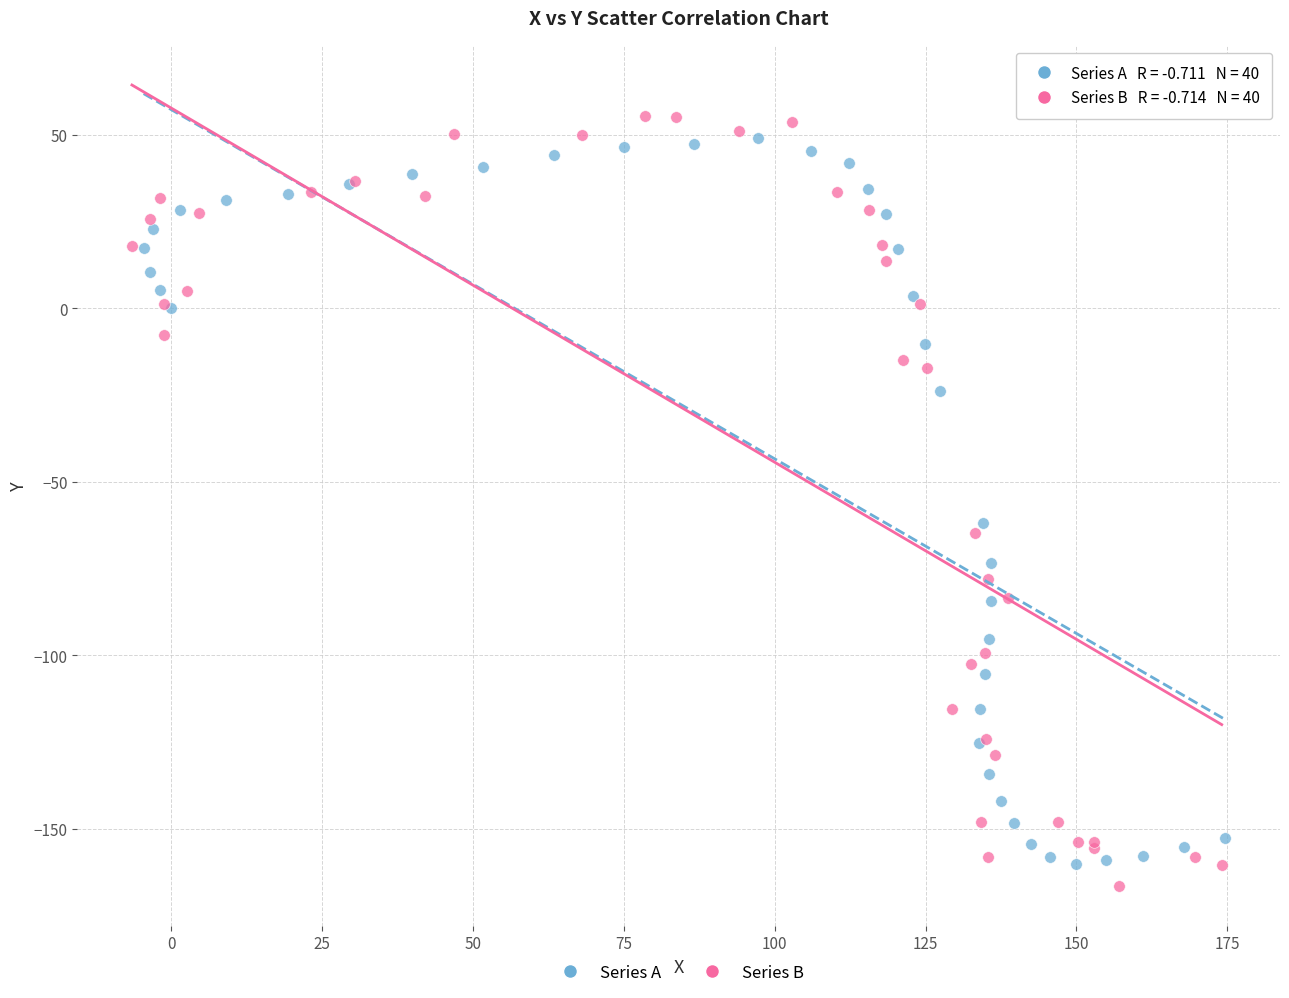

Which series contains the highest Y value?

Series B